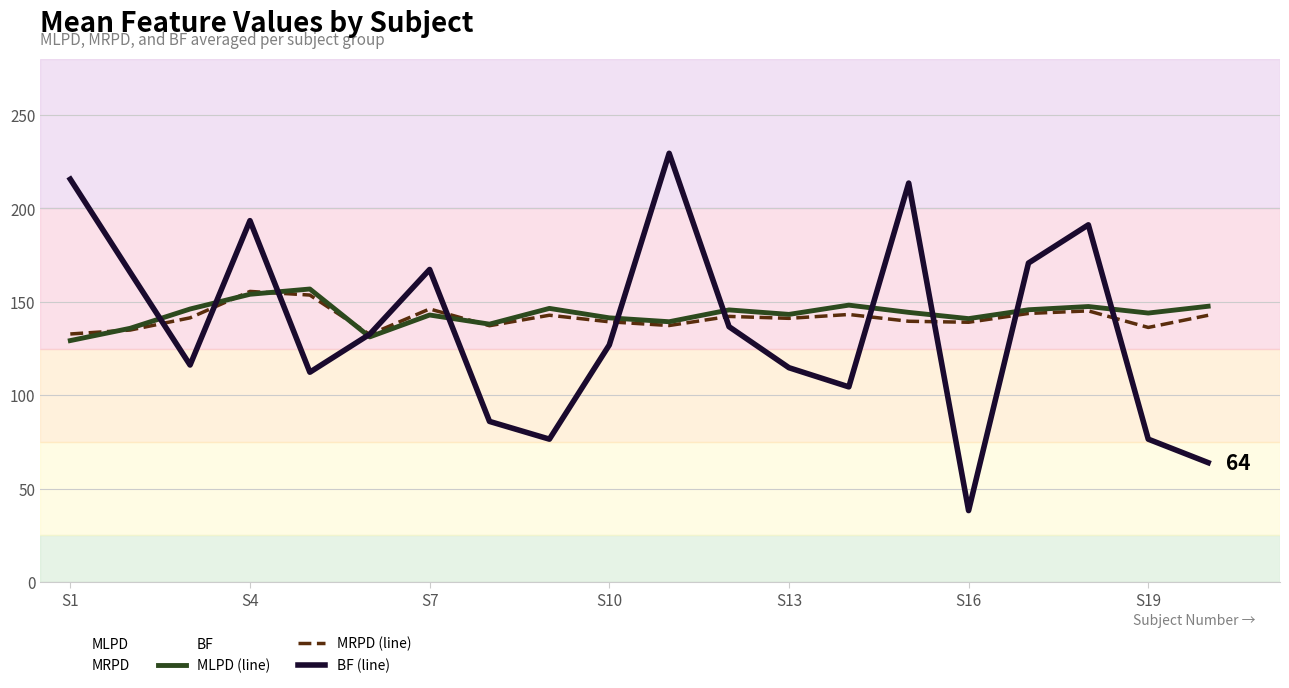

Rank the series by their average value, from highest to lowest.

MLPD (line), MRPD (line), BF (line)